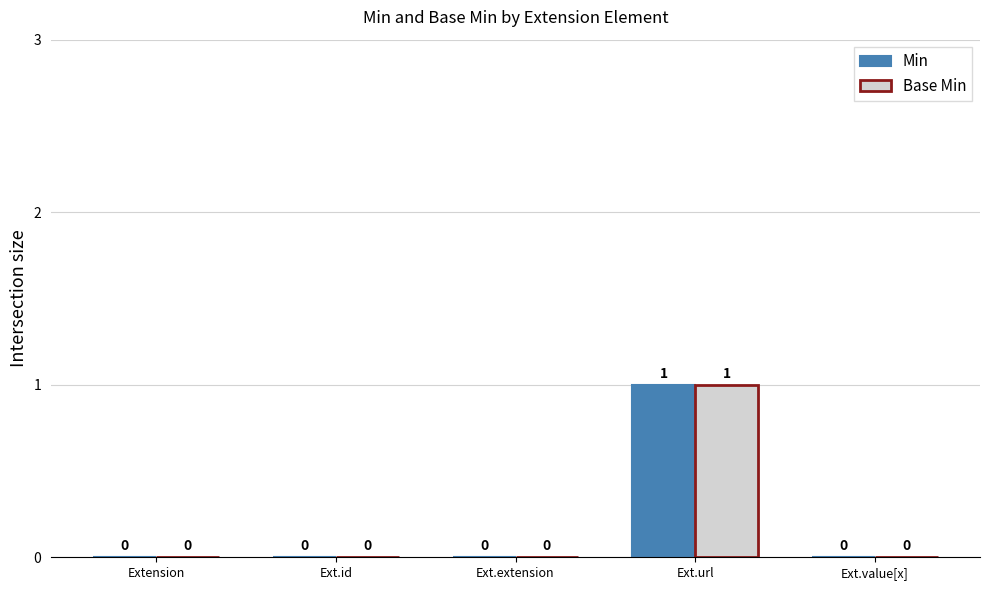

At which category is the sum across all series the highest?

Ext.url